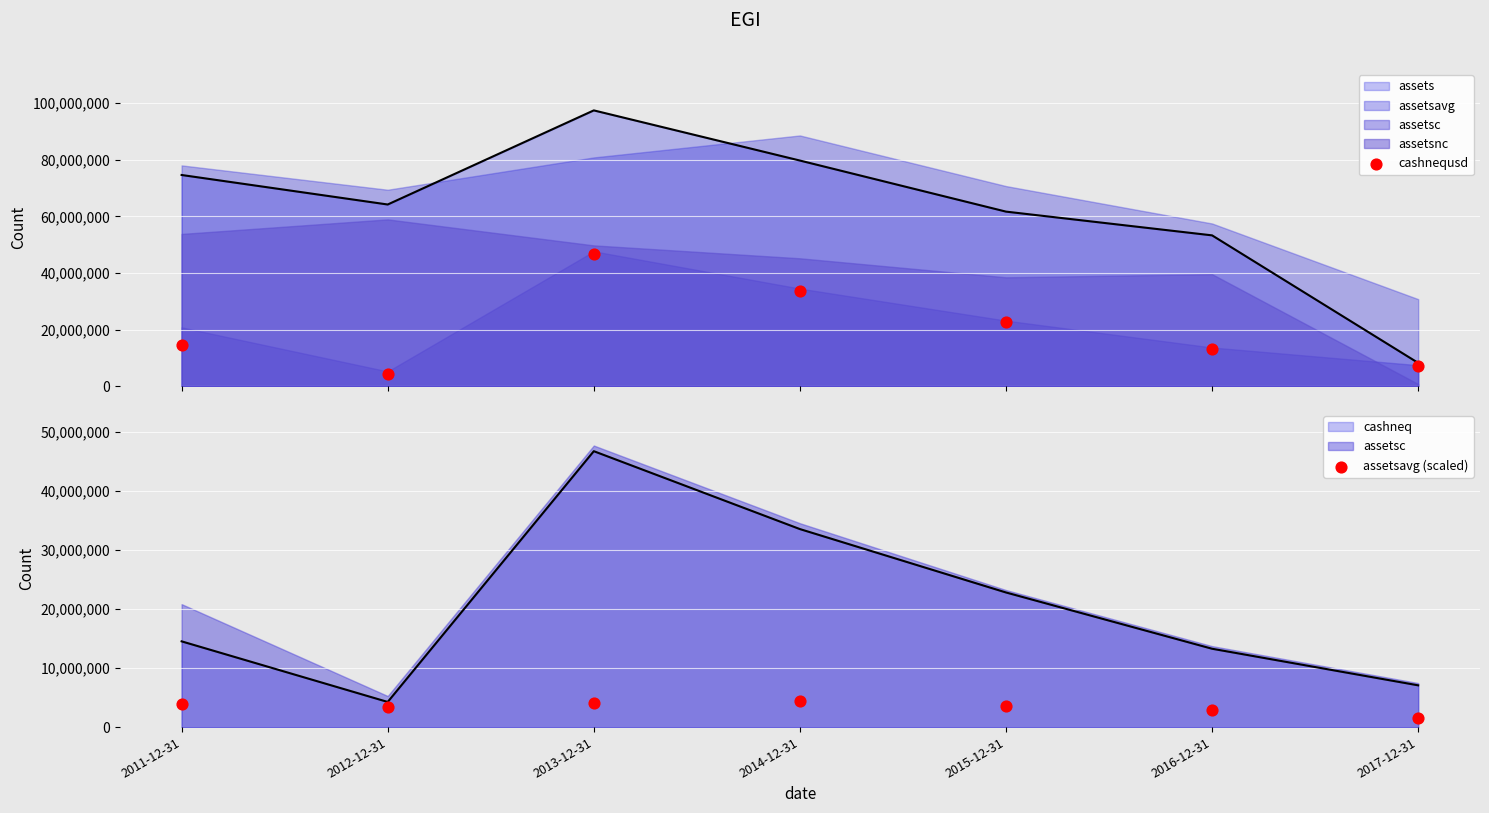

Which series has the largest total across all categories?

cashnequsd